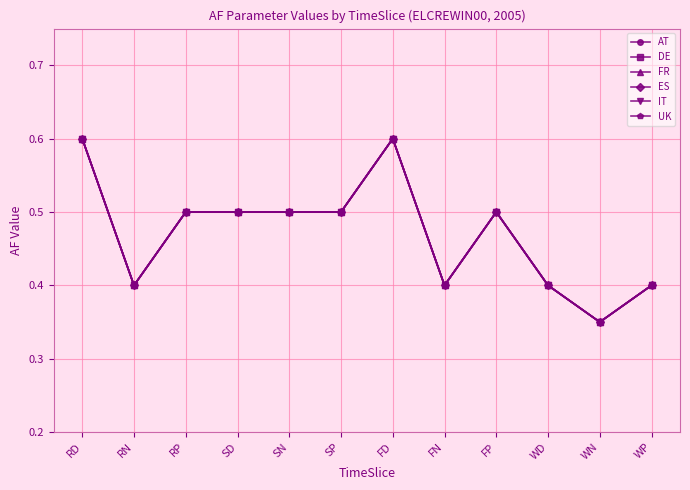

At WN, list the series in order from smallest to largest.

AT, DE, FR, ES, IT, UK